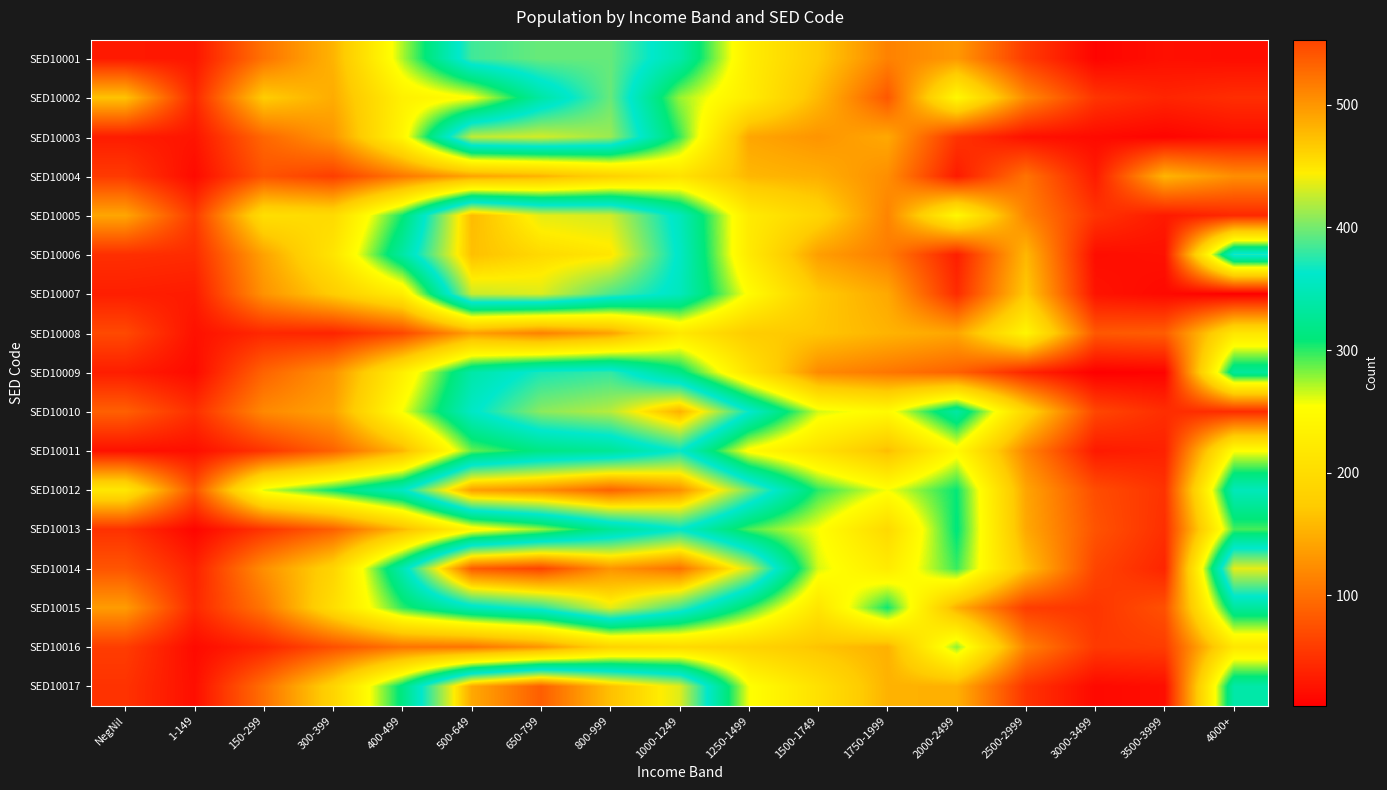

At how many categories does at least one series exceed 495?

4